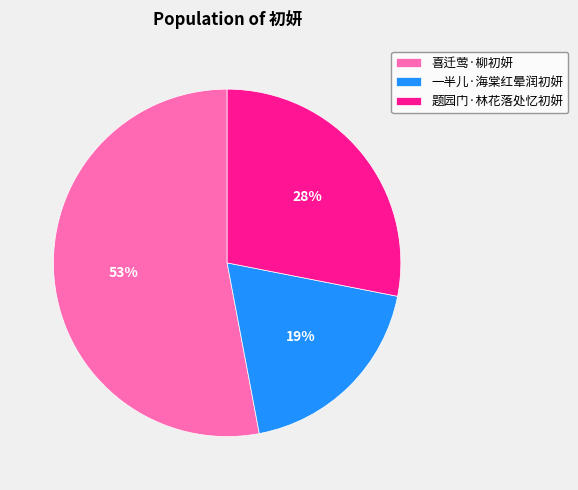

Do 一半儿·海棠红晕润初妍 and 题园门·林花落处忆初妍 together represent more than half of the pie?

No